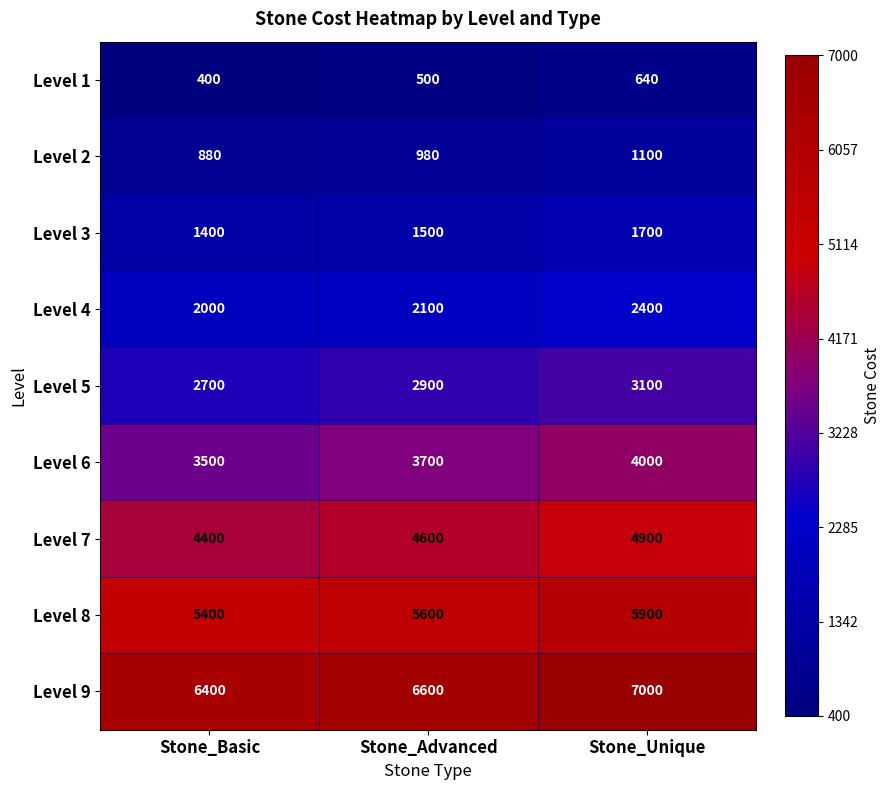

Which series has the widest spread of values?

Level 9